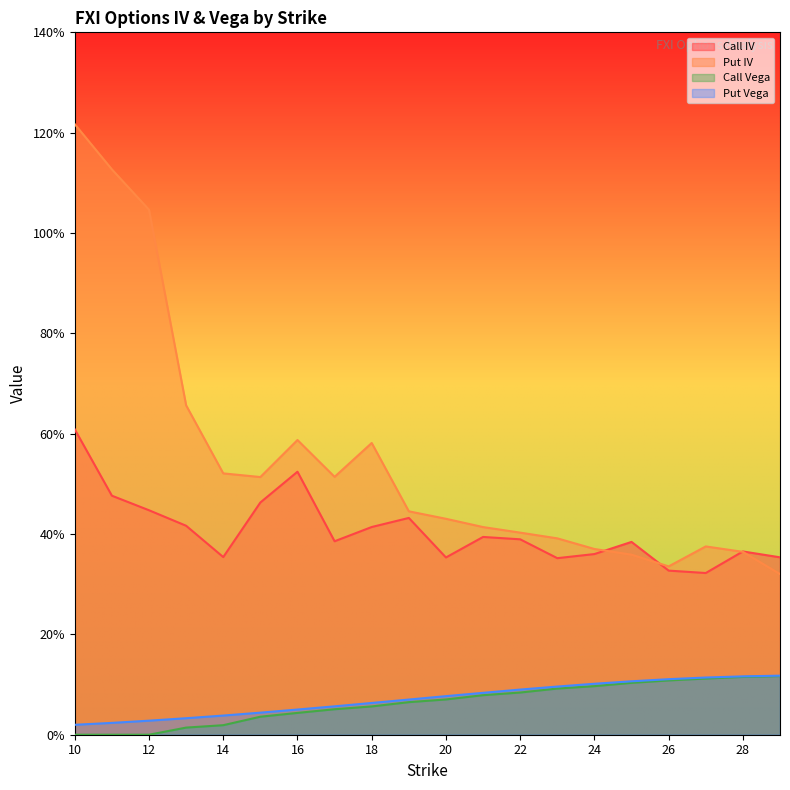

At which label does Call IV reach its minimum?

27